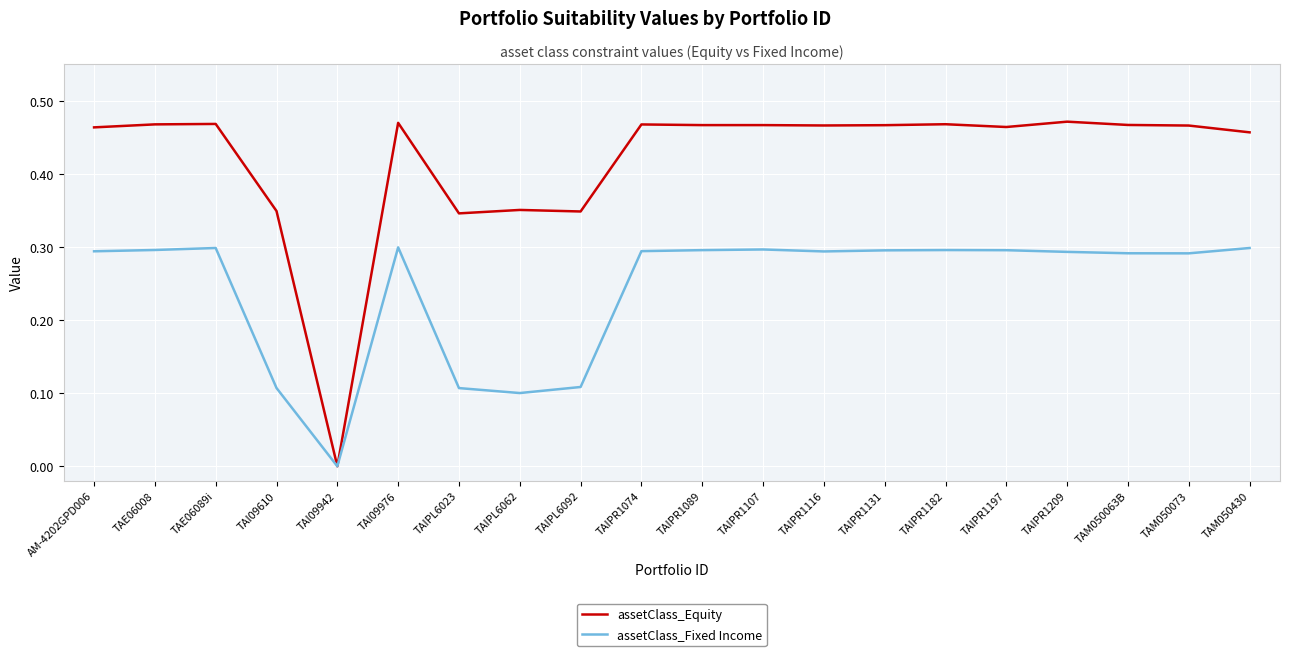

At which label is assetClass_Fixed Income closest to 0?

TAI09942